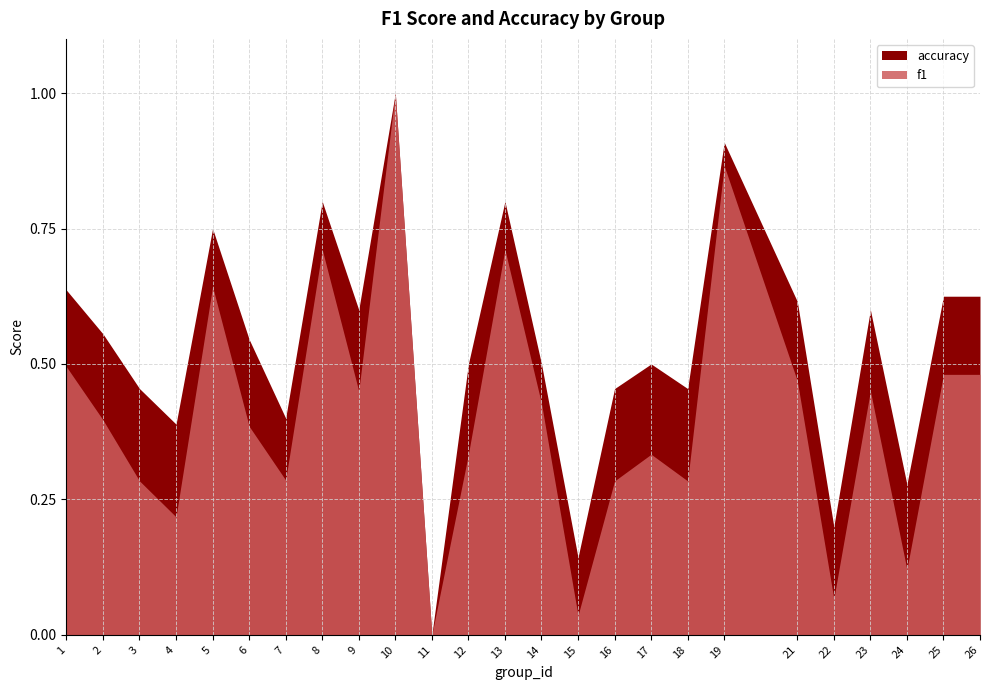

What is the sum of all f1 values?

10.2